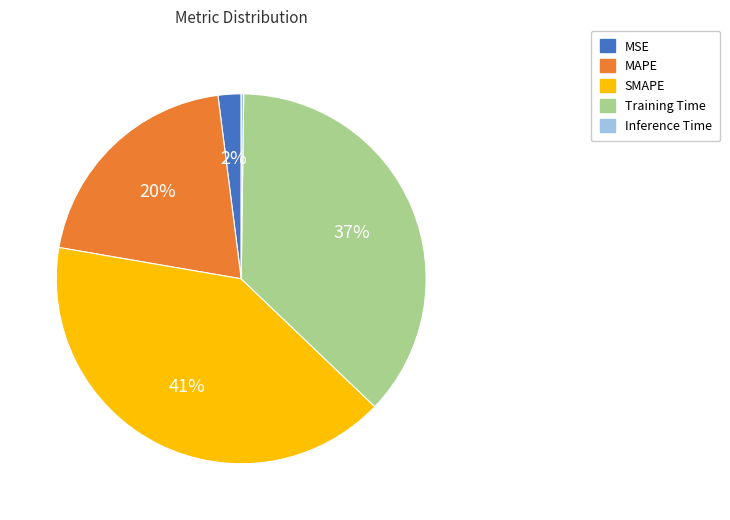

True or false: Training Time accounts for 31% of the total.

False